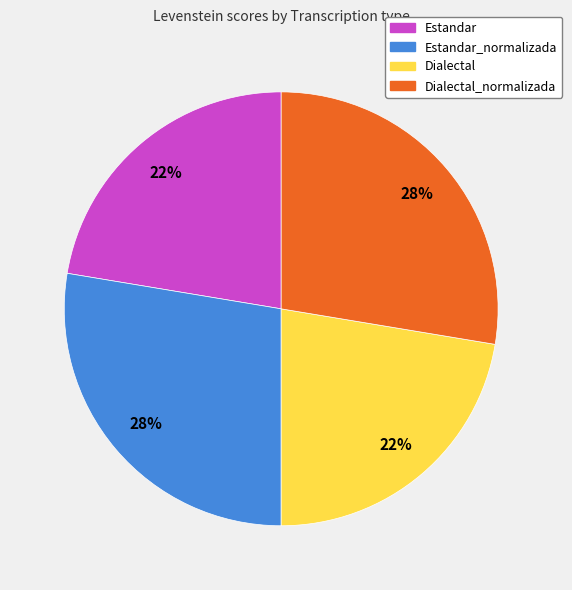

Is there any slice that represents more than half of the pie?

No